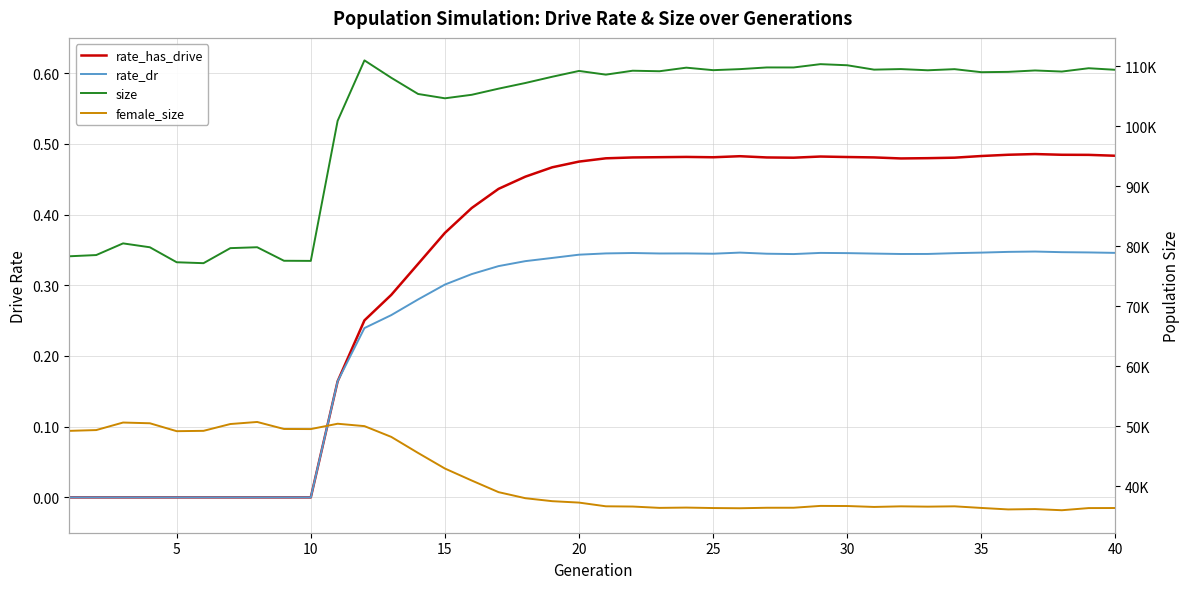

True or false: rate_dr has more than 2 interior local peaks.

True